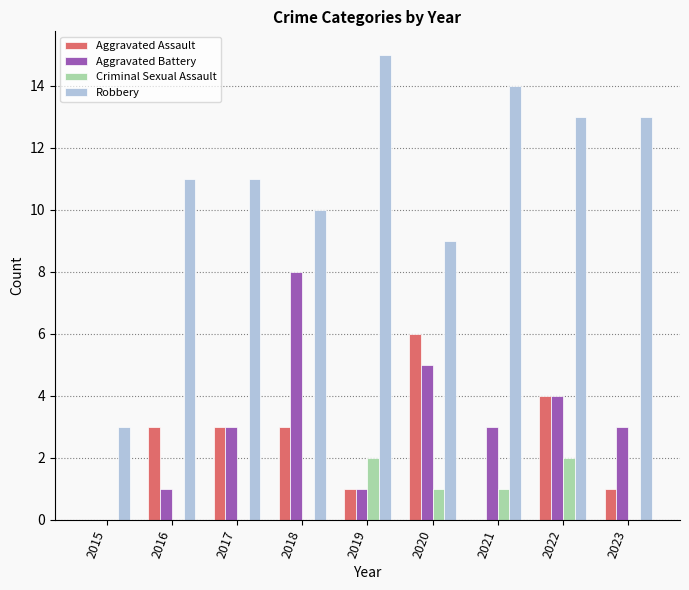

Is it true that Aggravated Assault equals 0 at 2015?

True